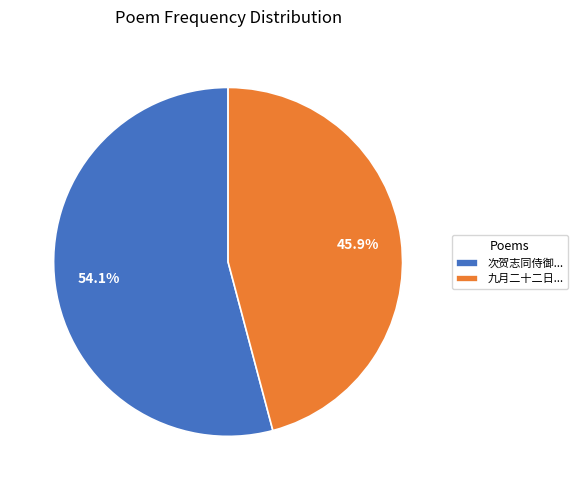

What is the smallest slice in the pie chart?

九月二十二日...